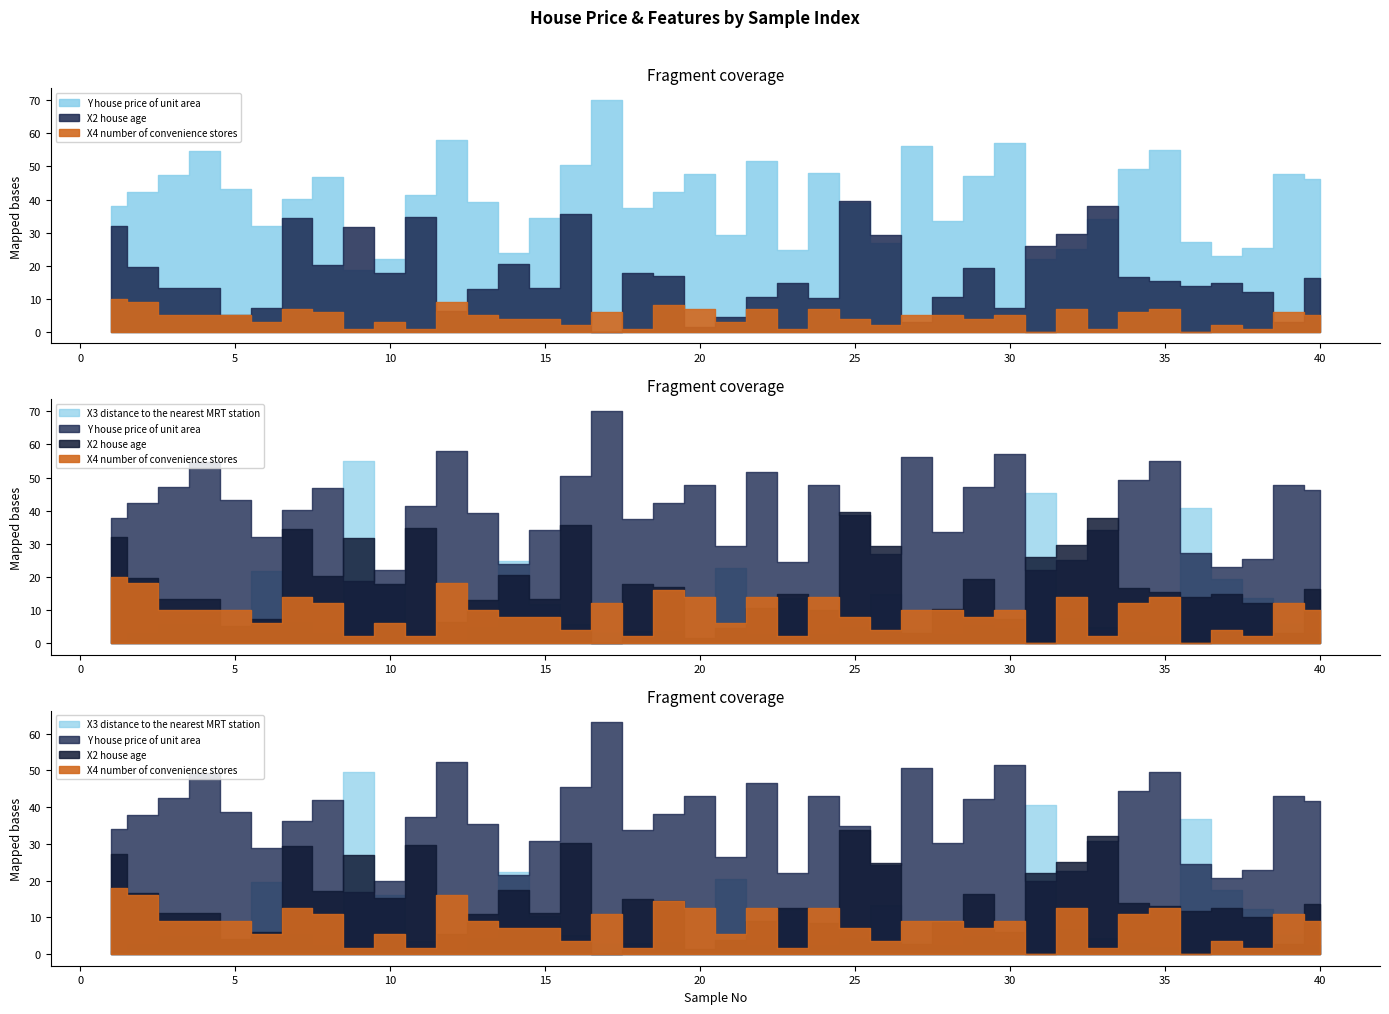

At how many categories does at least one series exceed 653?

13